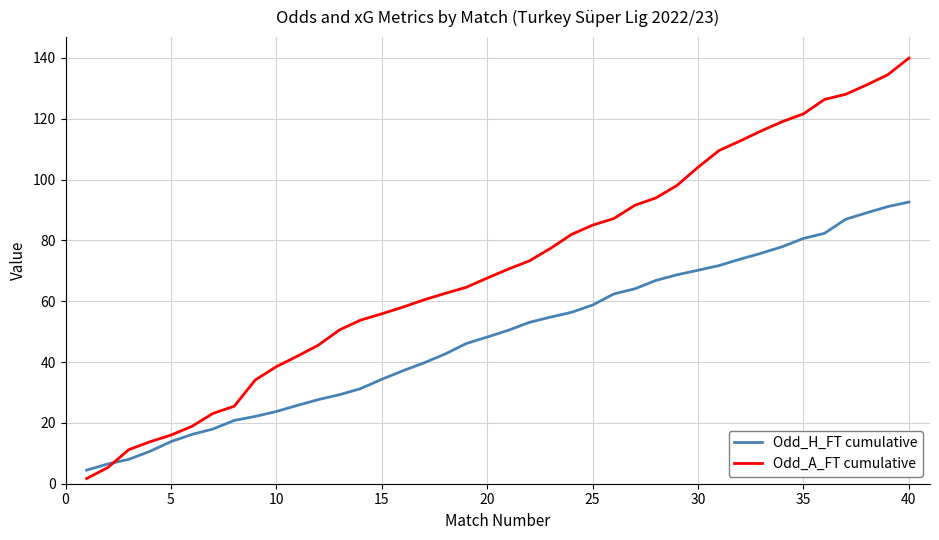

Which series has the largest total across all categories?

Odd_A_FT cumulative